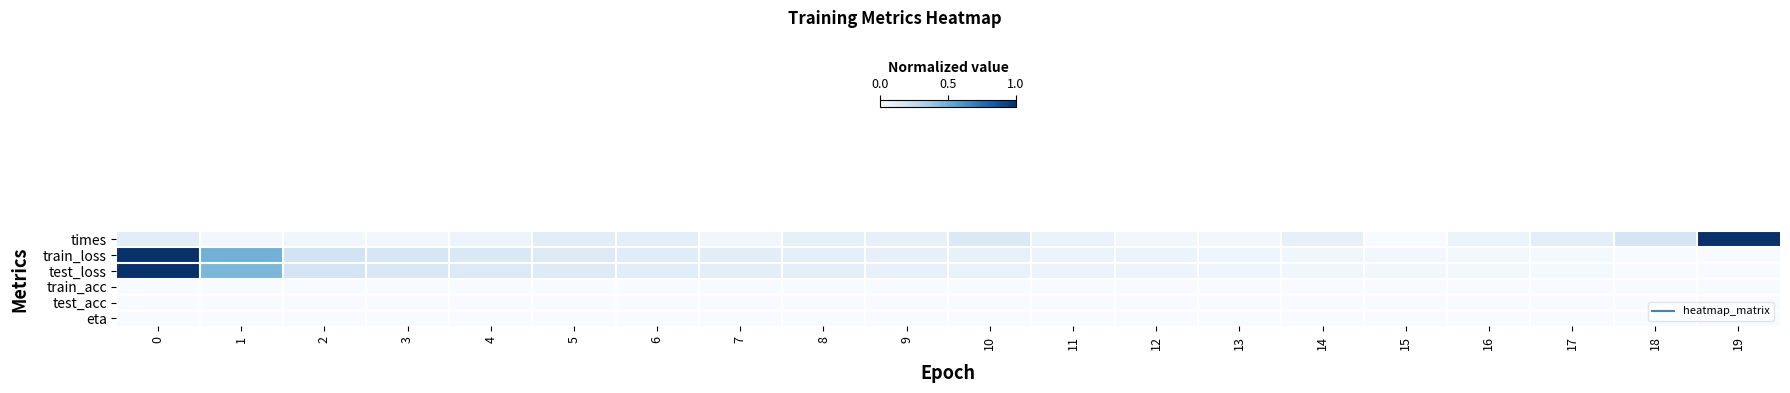

Which series has the widest spread of values?

times